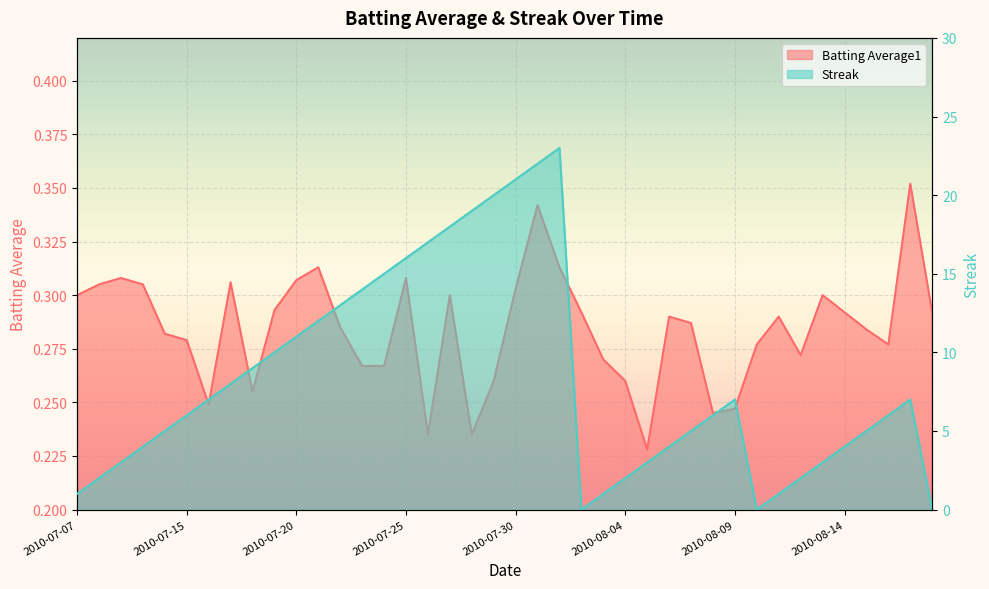

What position from the right is 2010-08-02?

17